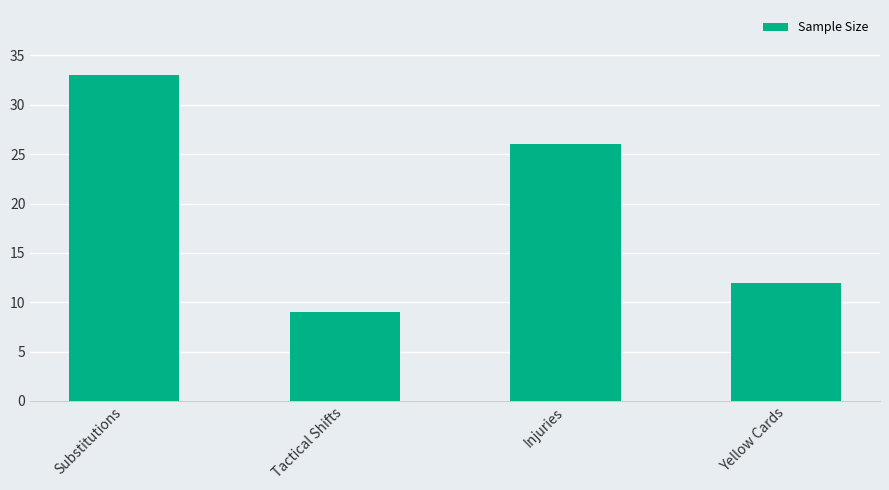

Where is the data nearest to the value 21?

Injuries